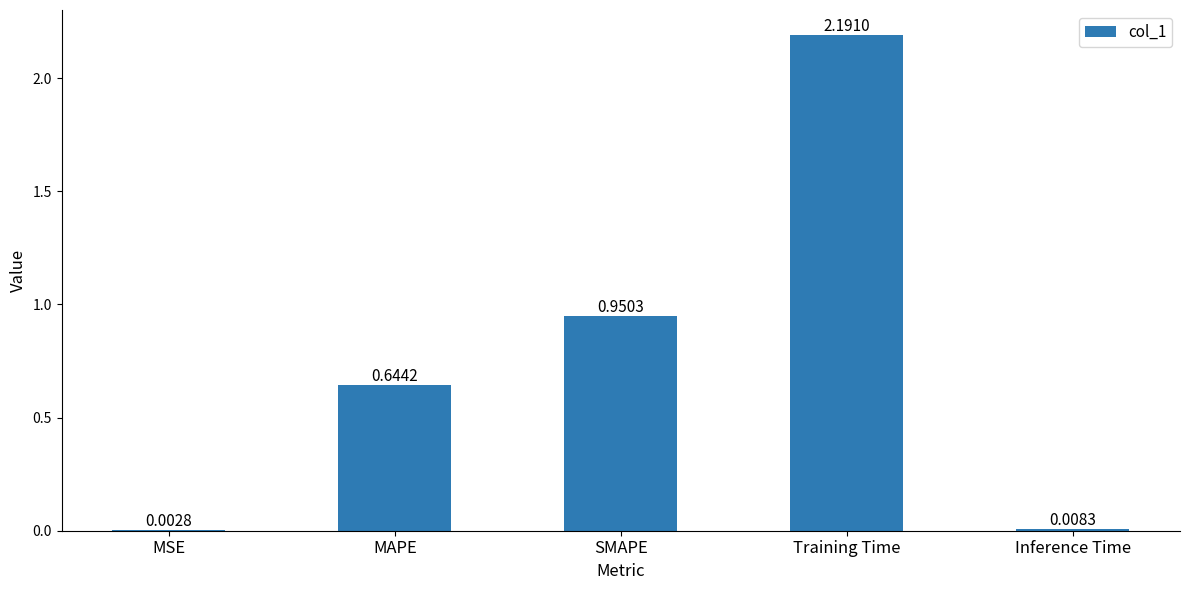

Are the bars horizontal?

No